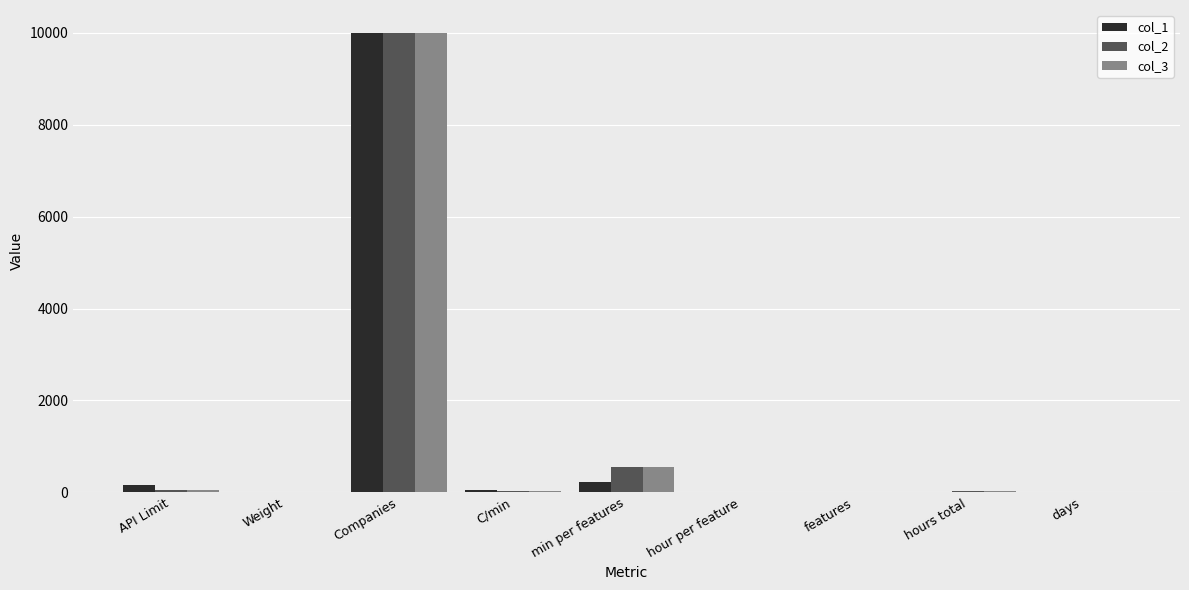

Does the chart contain stacked bars?

No